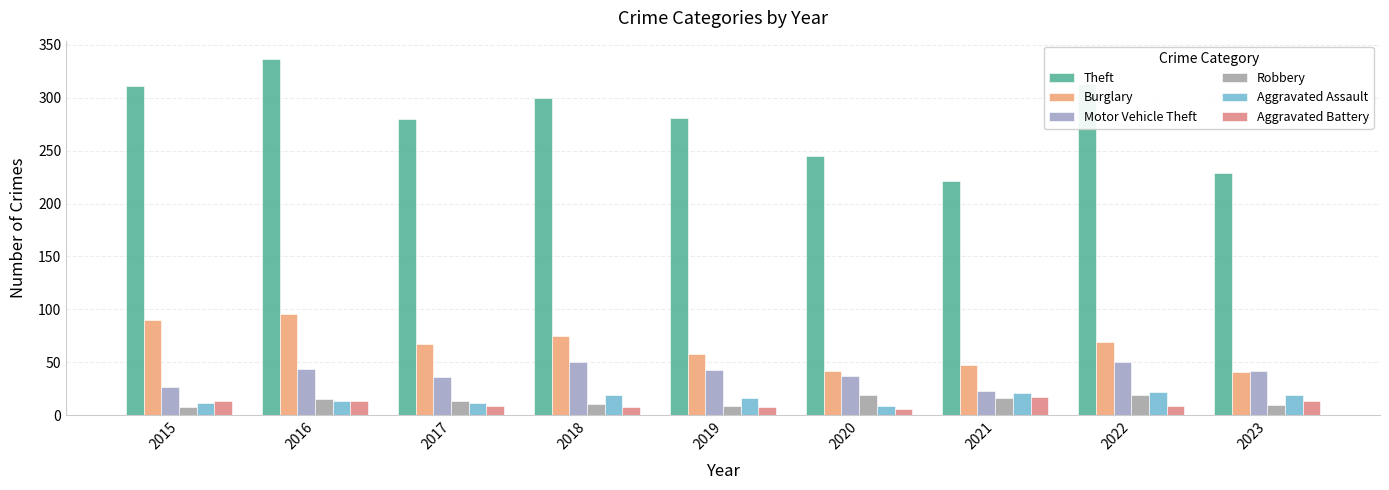

Reading left to right, what are all the values shown in this chart?

Theft: 311	337	280	300	281	245	221	313	229
Burglary: 90	96	67	75	58	42	47	69	41
Motor Vehicle Theft: 27	44	36	50	43	37	23	50	42
Robbery: 8	15	13	11	9	19	16	19	10
Aggravated Assault: 12	13	12	19	16	9	21	22	19
Aggravated Battery: 13	13	9	8	8	6	17	9	13